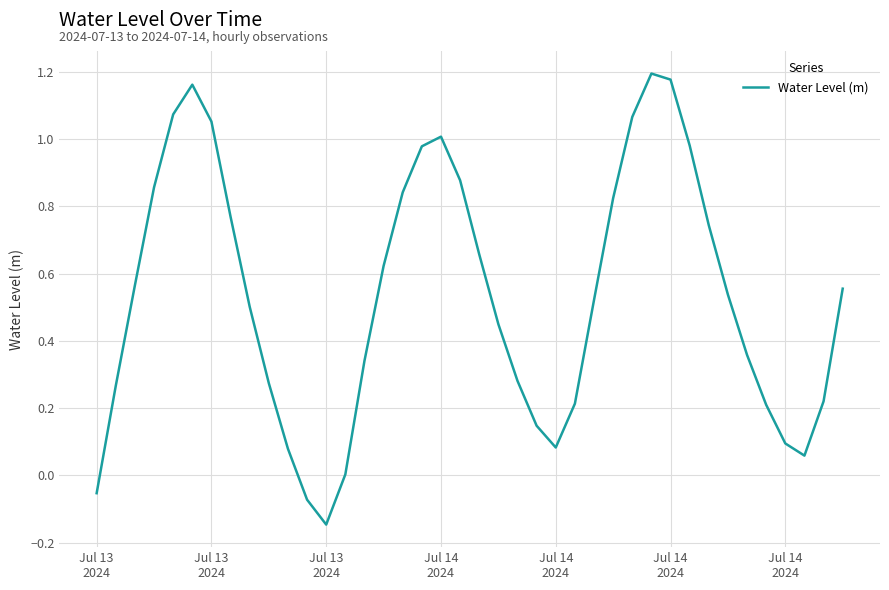

What is the difference between the maximum and minimum values?

1.3